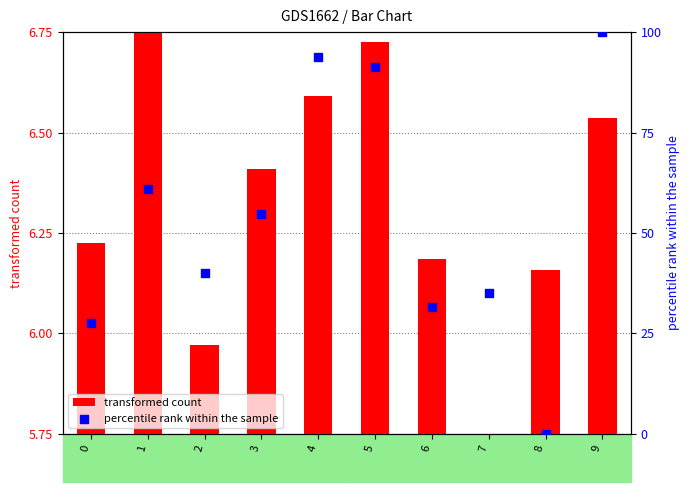

What are all the series names shown in the legend?

transformed count, percentile rank within the sample